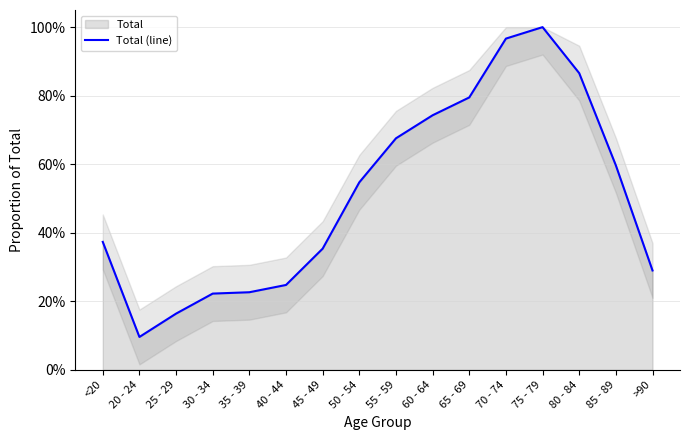

What is the change in value from 55 - 59 to >90?

-0.4